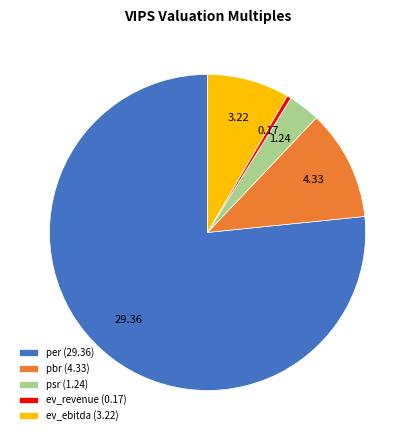

Combined, do psr and ev_ebitda account for over 50%?

No